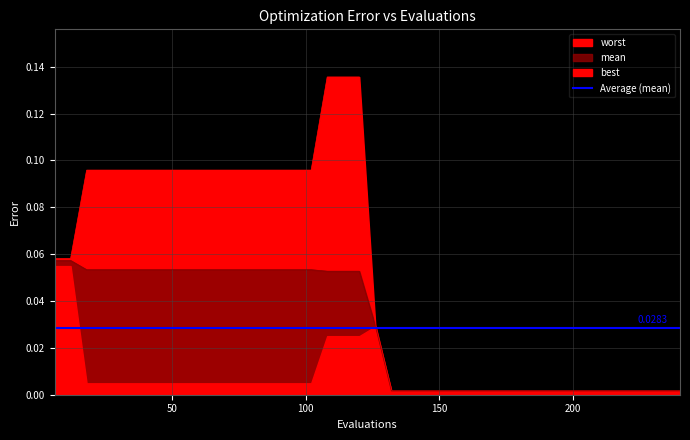

True or false: mean and worst intersect in this chart.

False